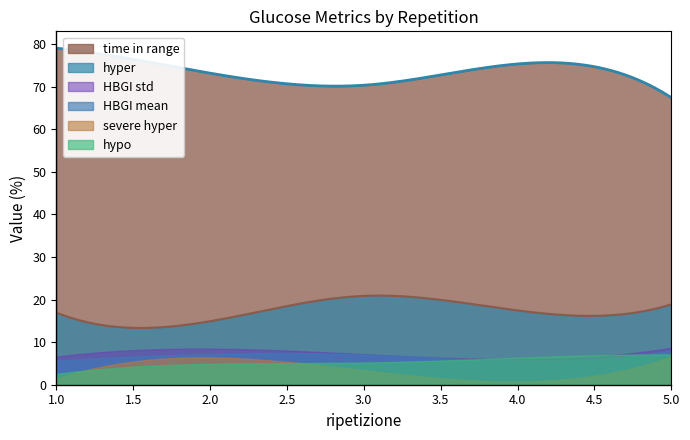

At which label does severe hyper first exceed 3?

2